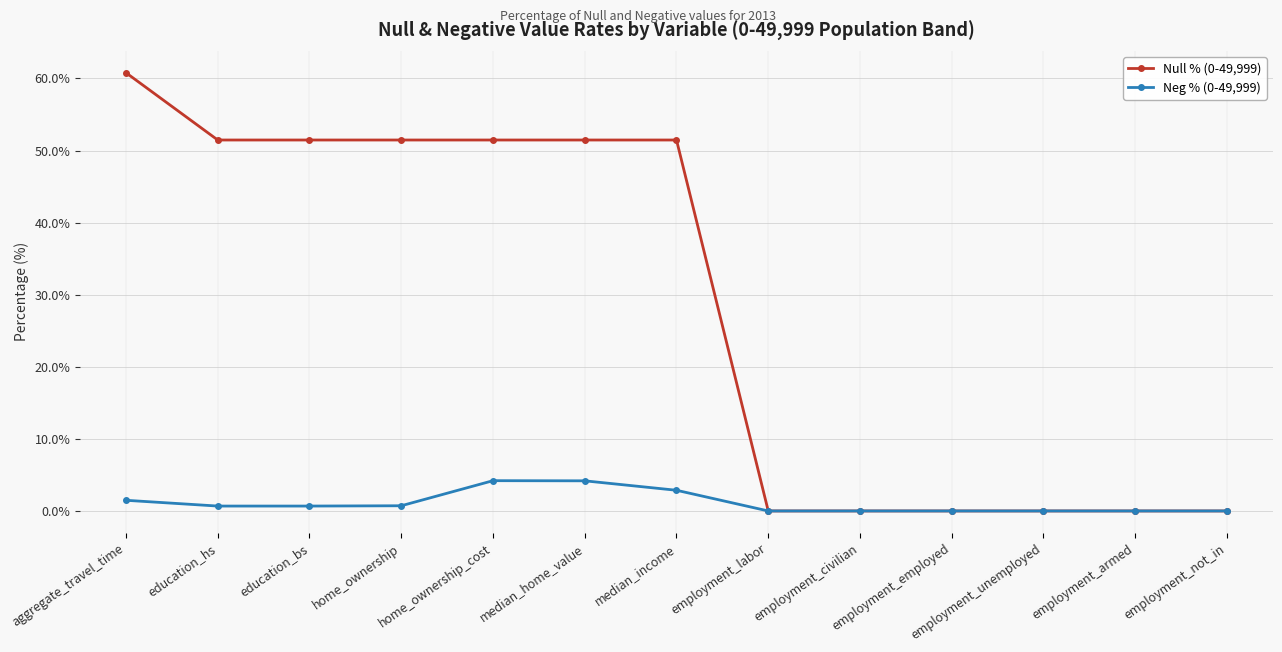

True or false: Null % (0-49,999) has a value of 34.0 at education_bs.

False